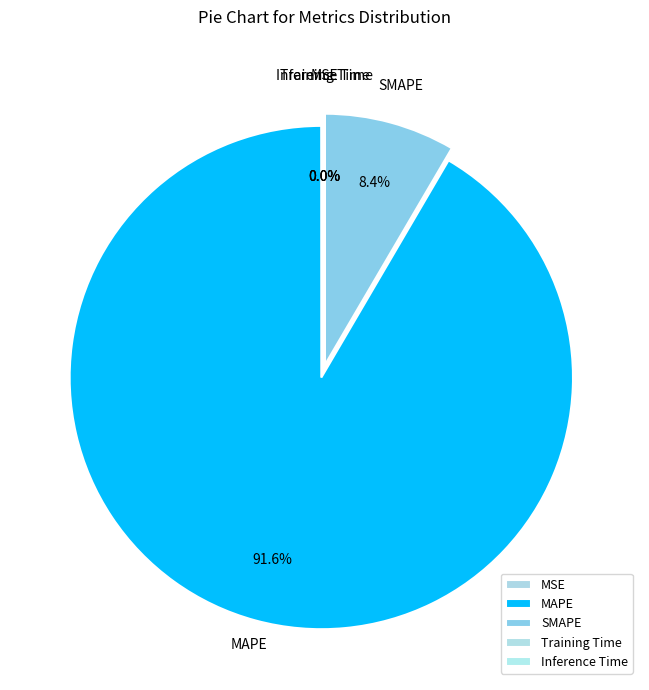

What portion of the pie excludes SMAPE?

91.6%